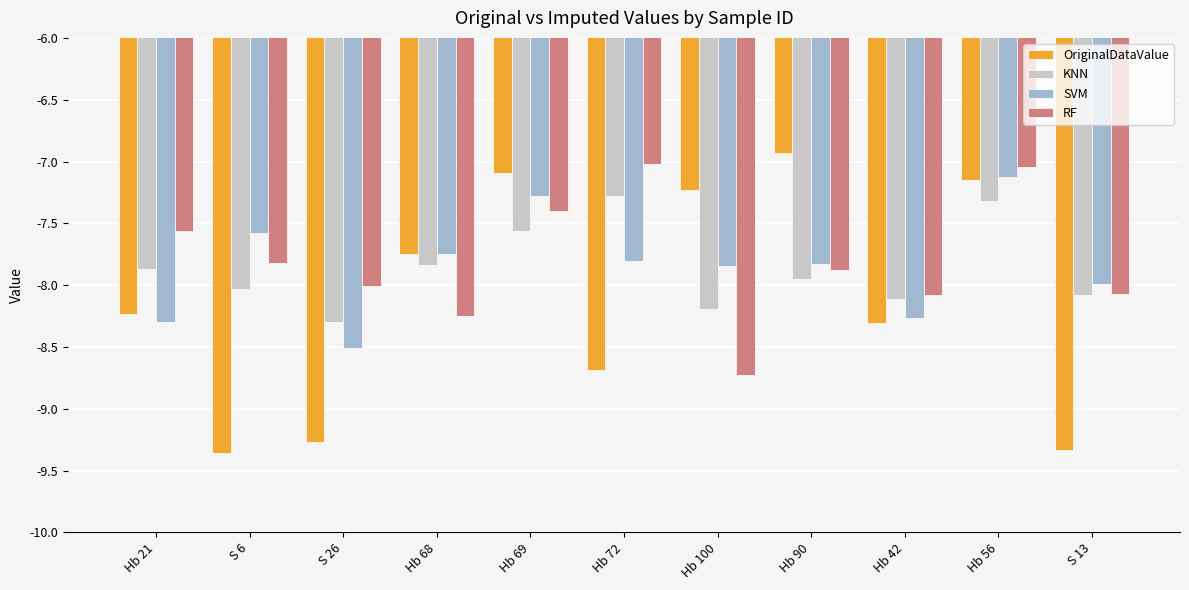

What is the difference between the second highest and minimum values in the KNN series?

1.0